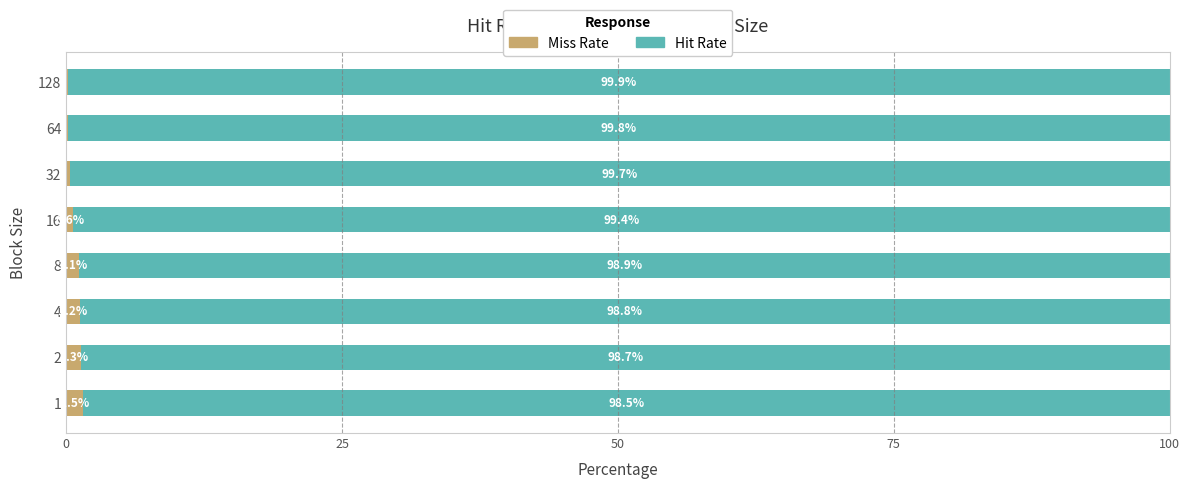

What is the total value across all series at 64?

100.0